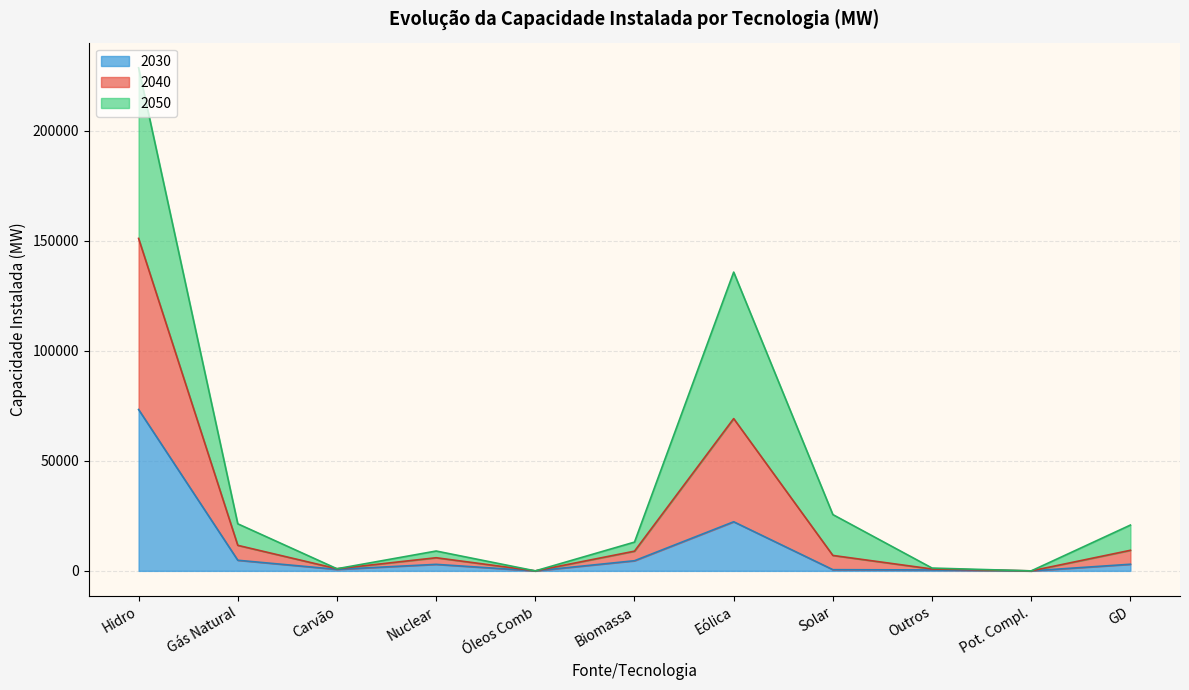

At which category is the sum across all series the highest?

Hidro